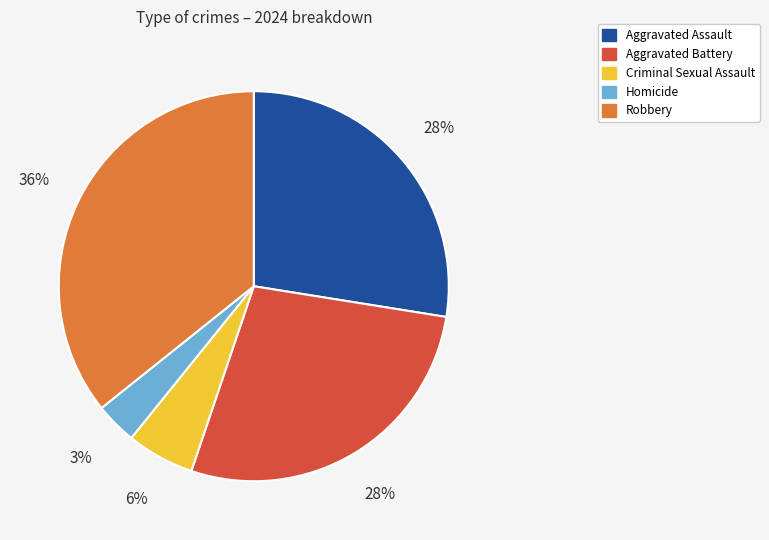

Which slice is the largest?

Robbery